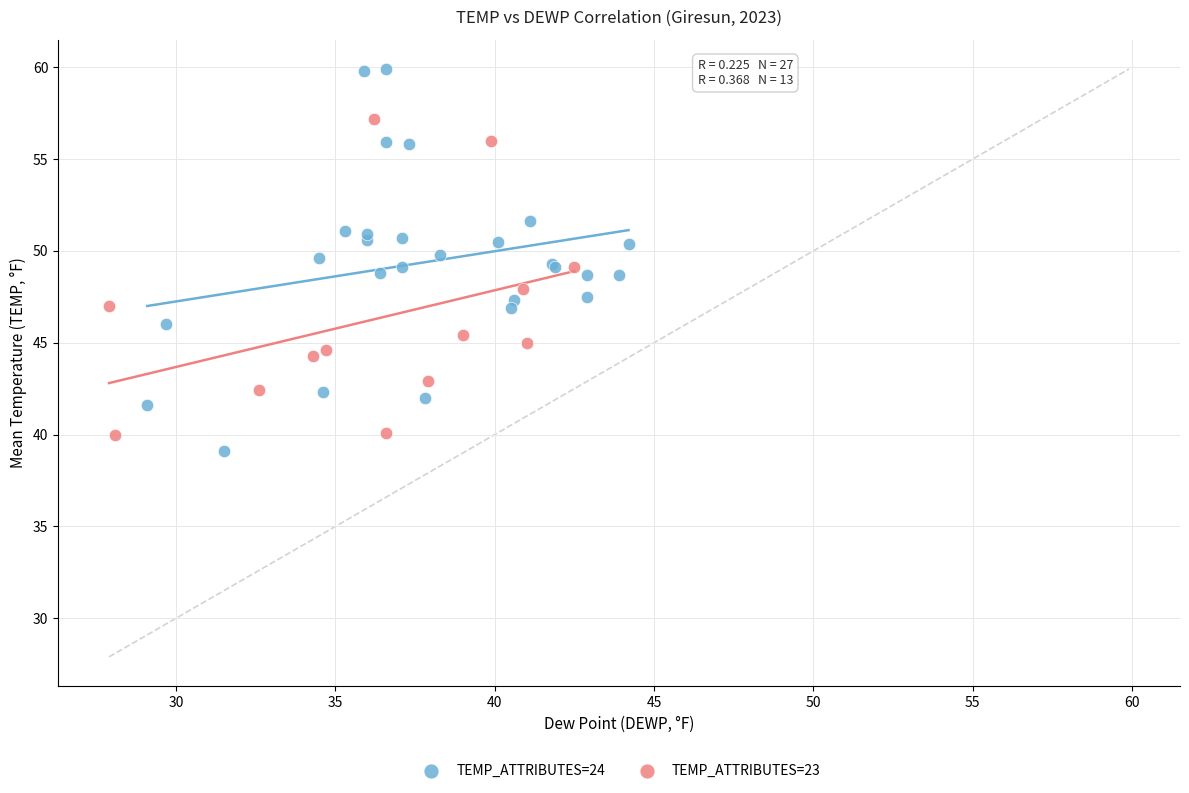

Which series contains the lowest Y value?

TEMP_ATTRIBUTES=24